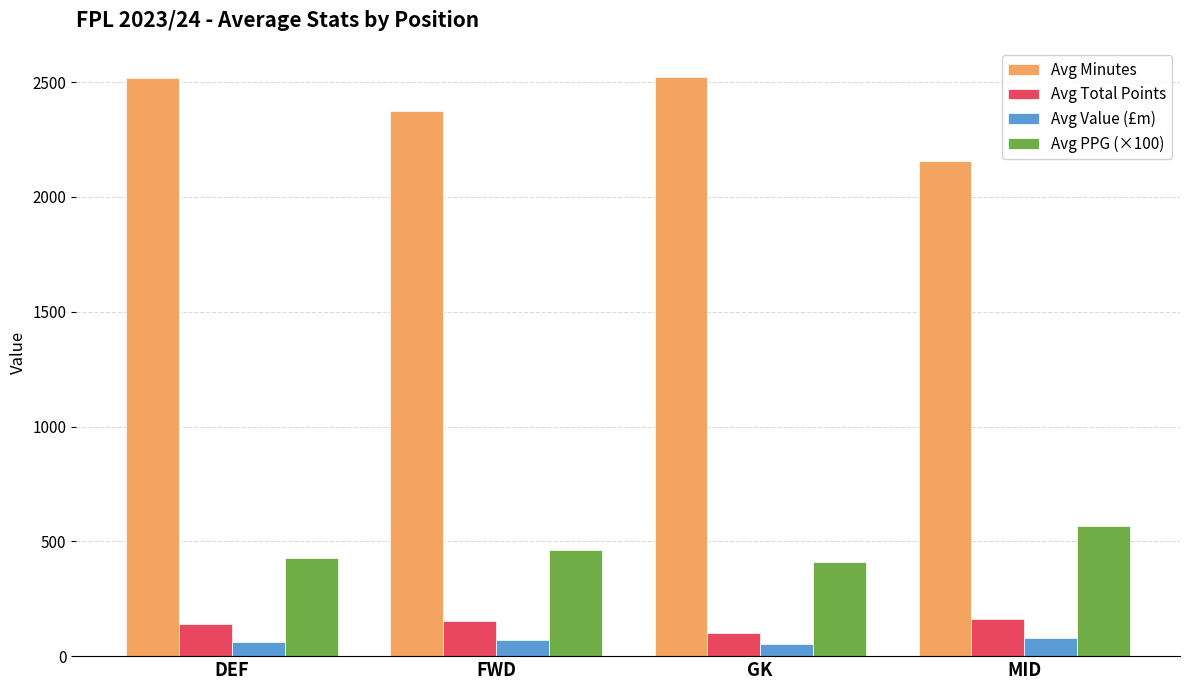

Is the value of Avg Value (£m) at MID greater than the value of Avg PPG (×100) at GK?

No